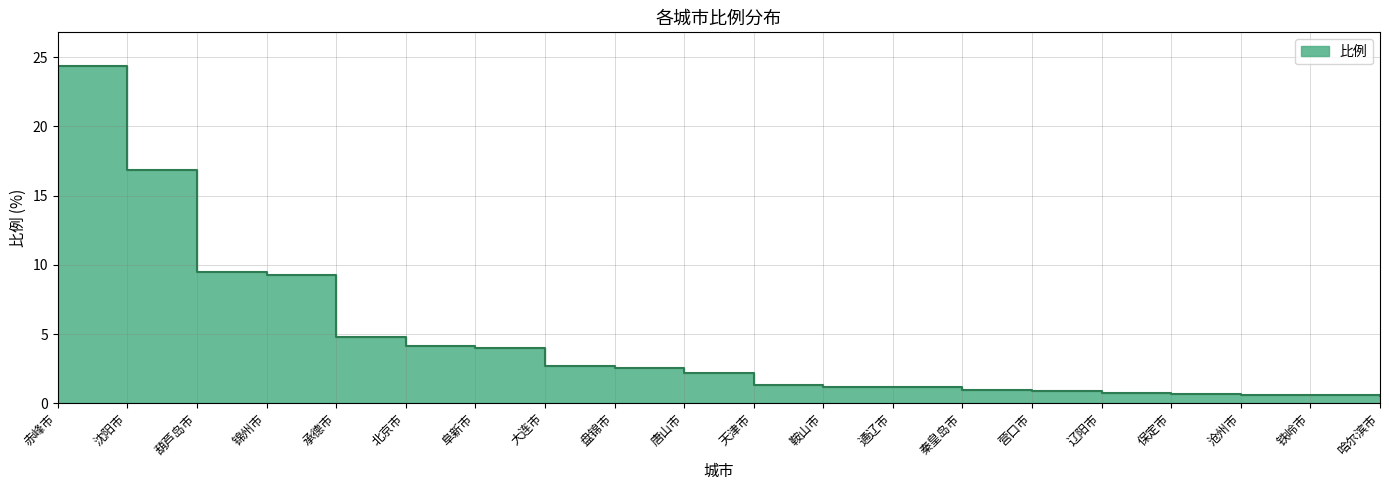

Is it true that the value at 秦皇岛市 is 0.9?

True